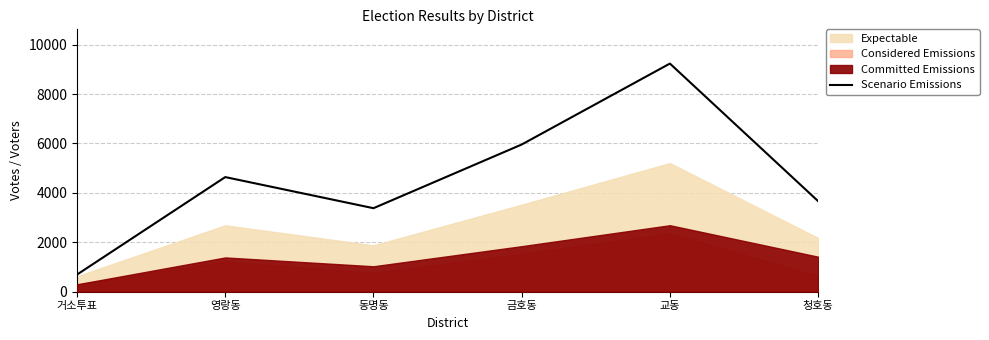

What is the difference between the second highest and minimum values?

5263